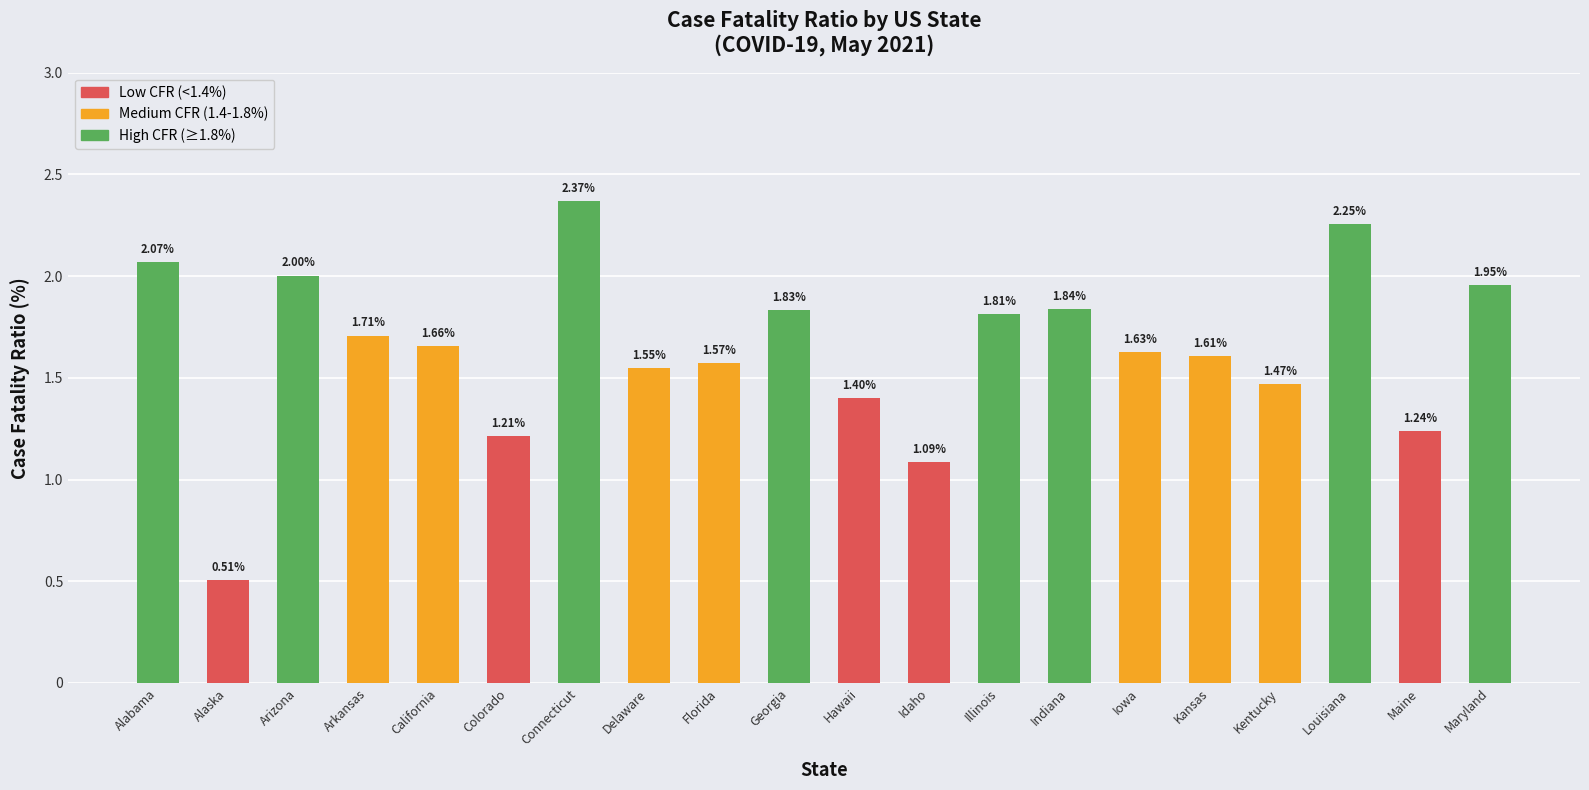

What is the label of the 13th bar from the left?

Illinois